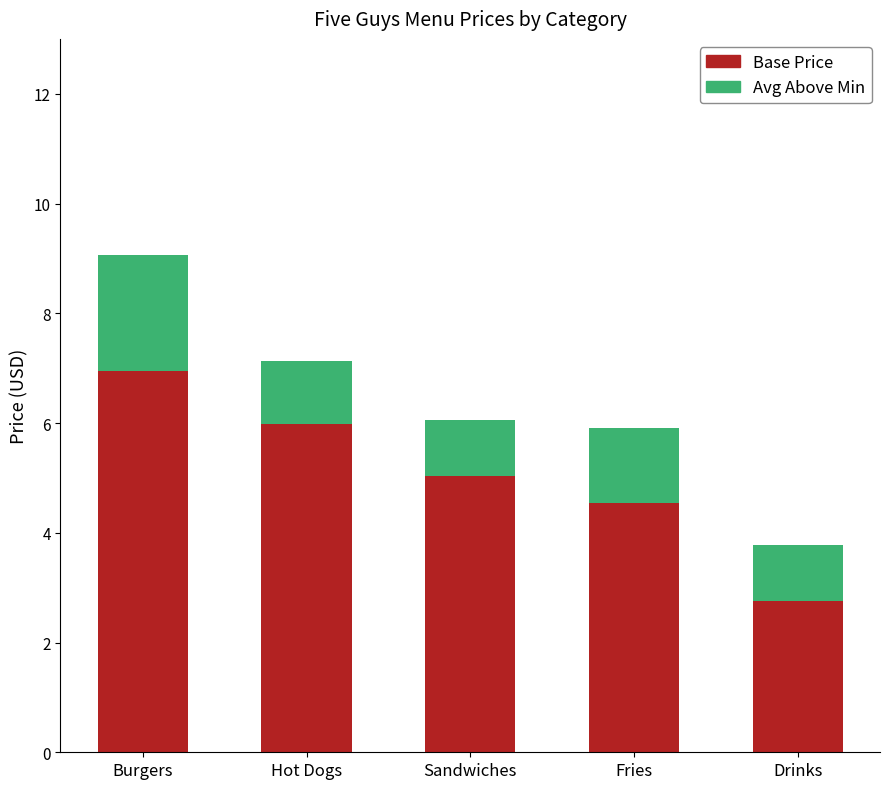

What is the minimum value for Base Price?

2.8